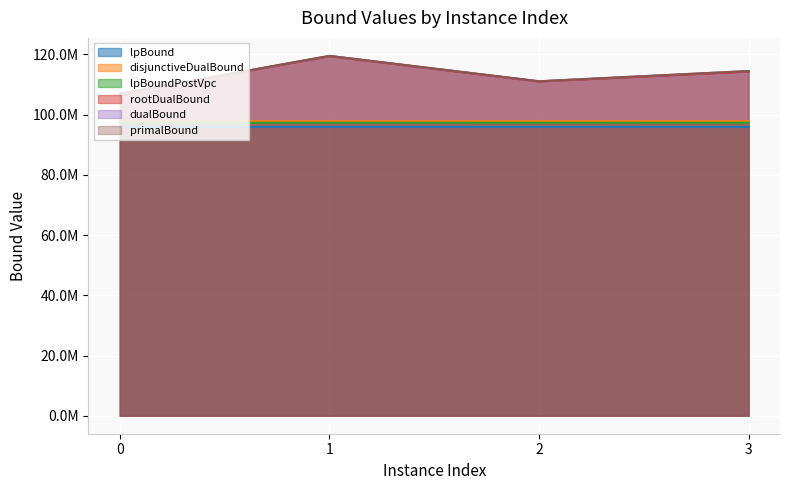

True or false: disjunctiveDualBound has more than 0 points higher than both neighbors.

True